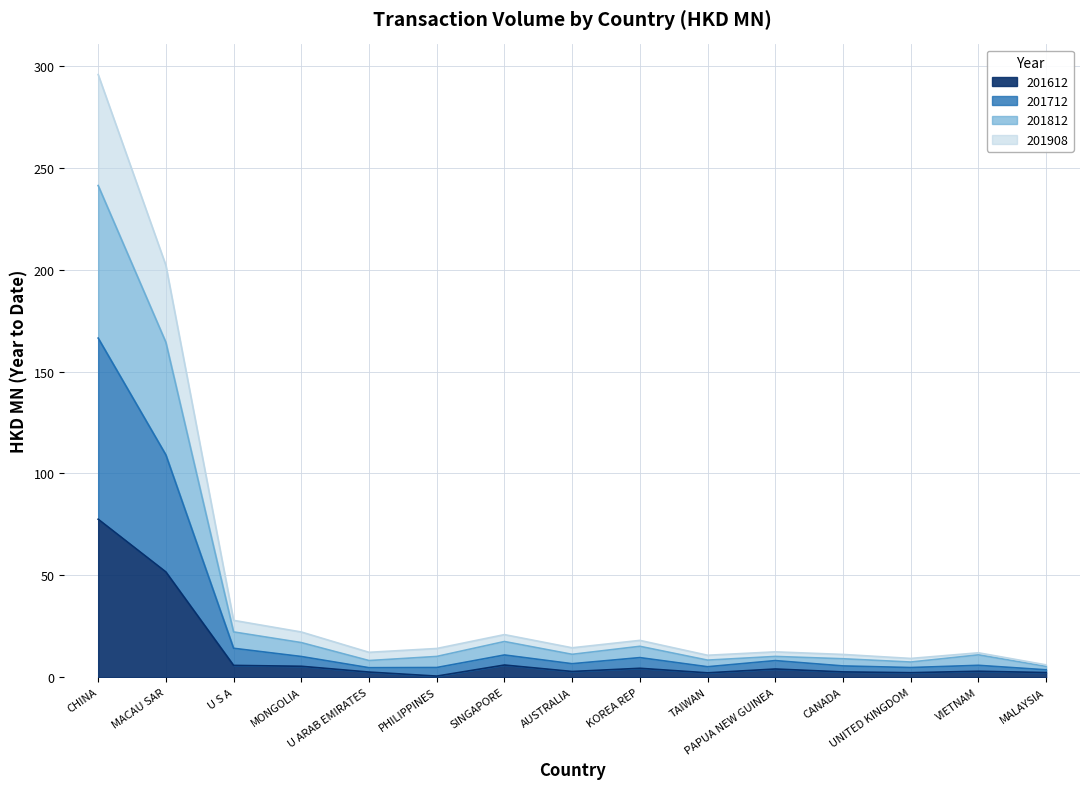

What is the highest value of the 201612 series?

77.5